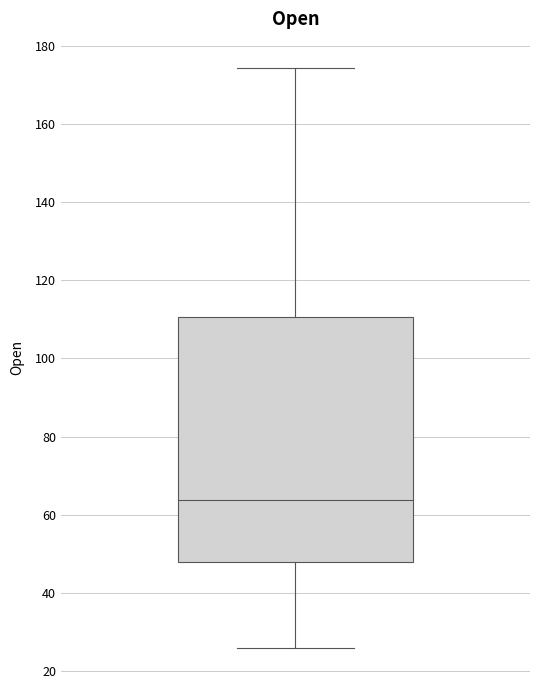

Transcribe this box plot: give where the median line is, the range the box spans, and where the two whiskers end, as read against the y-axis. The values are not printed on the chart, so give them approximately, as read against the axis.

median 64, box 48 to 110, whiskers 26 to 174